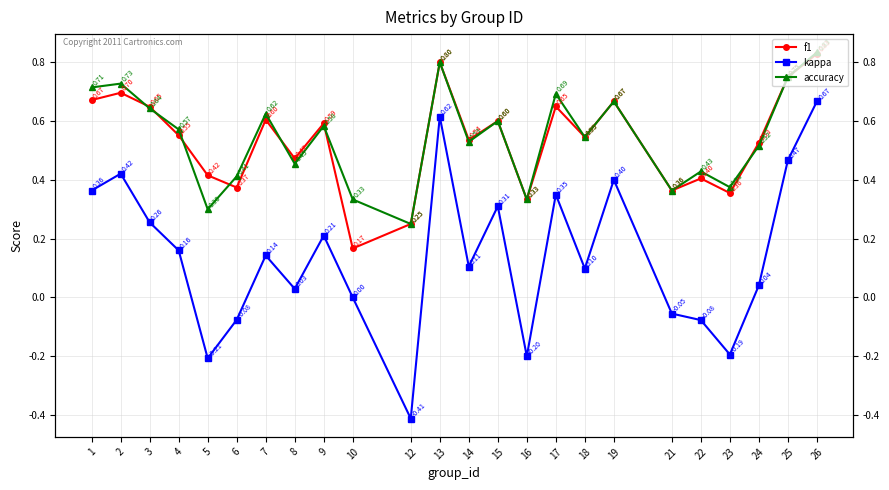

What is the spread (max minus min) of values at 14?

0.4